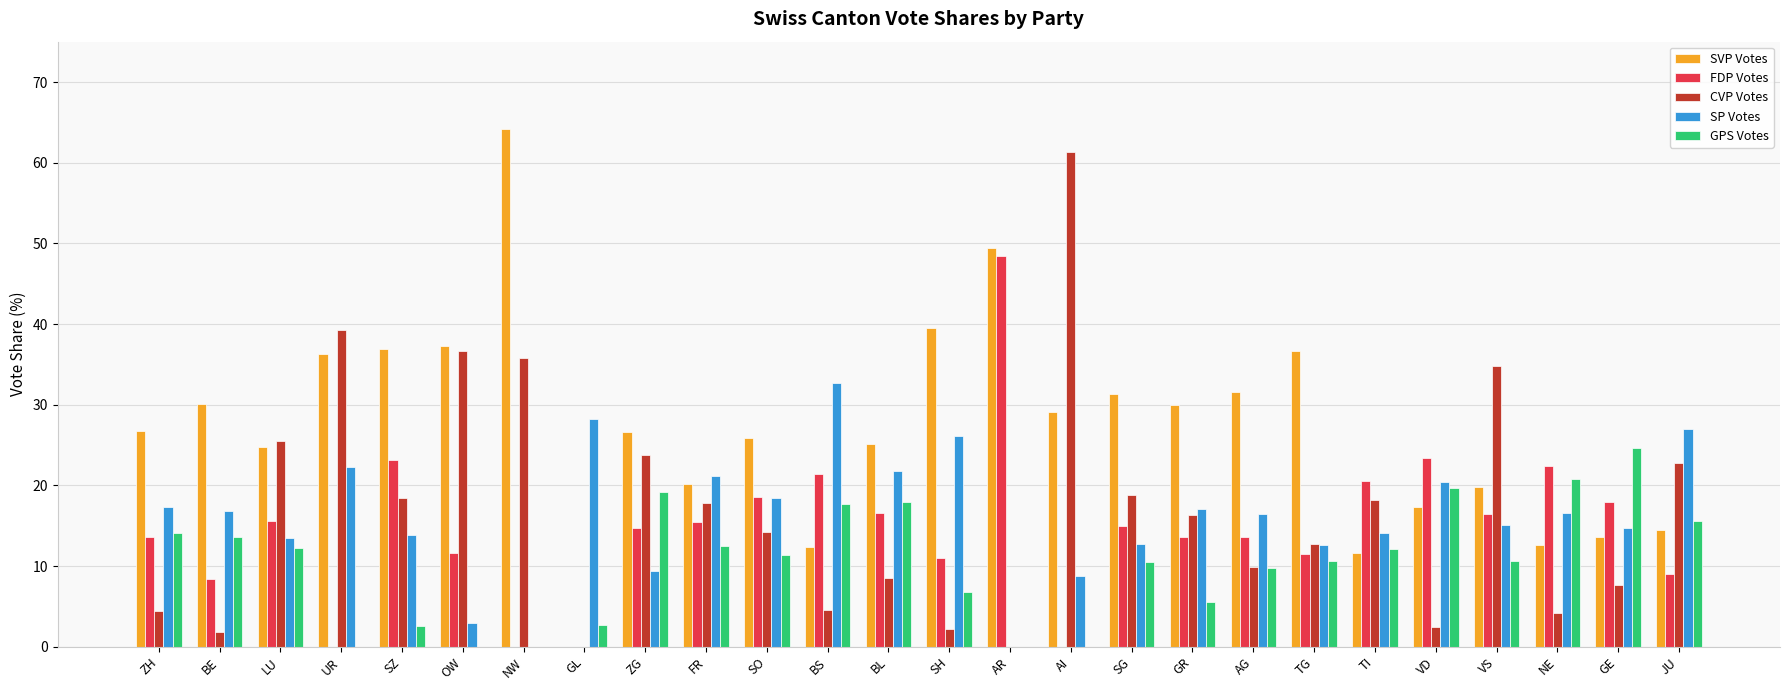

What is the sum of the SP Votes values at BS and AG?

49.1